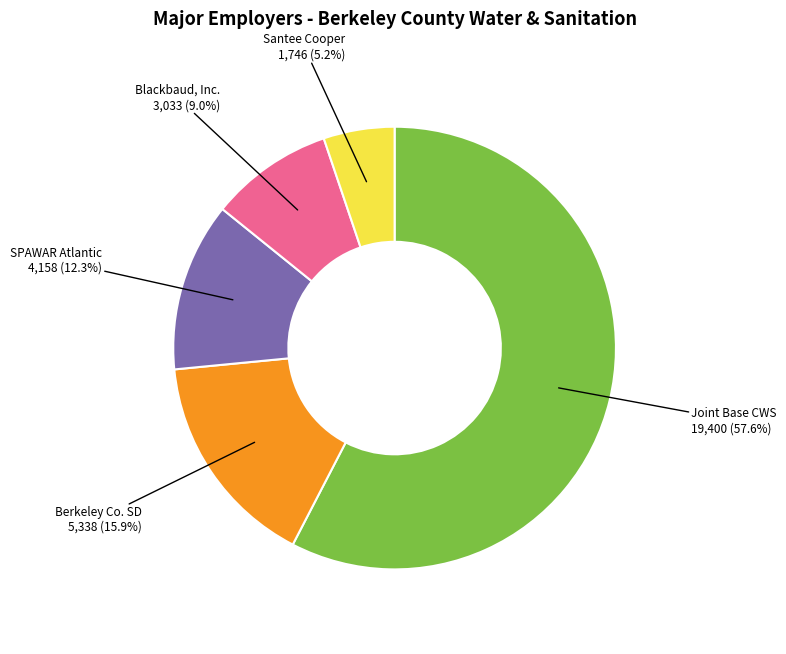

Combined, what portion of the pie is Blackbaud, Inc. and Santee Cooper?

14.2%